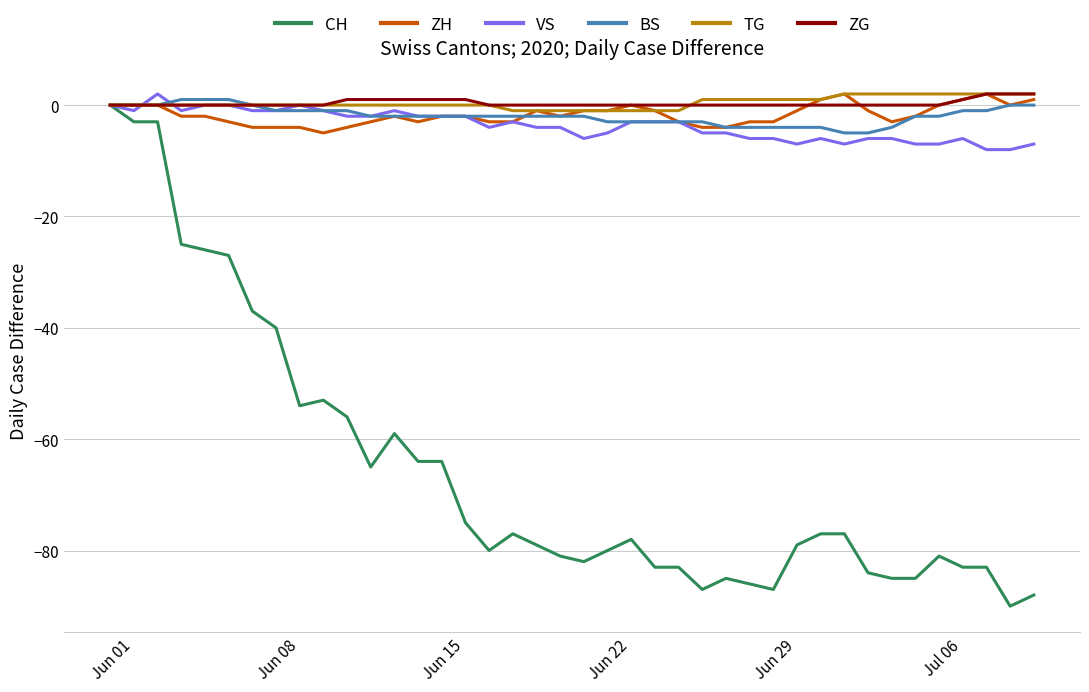

What are all the series names shown in the legend?

CH, ZH, VS, BS, TG, ZG